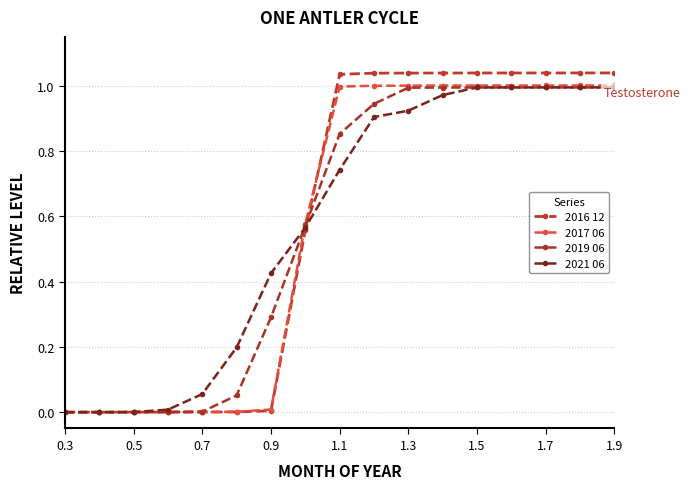

What is the average value of the 2021 06 series?

0.6